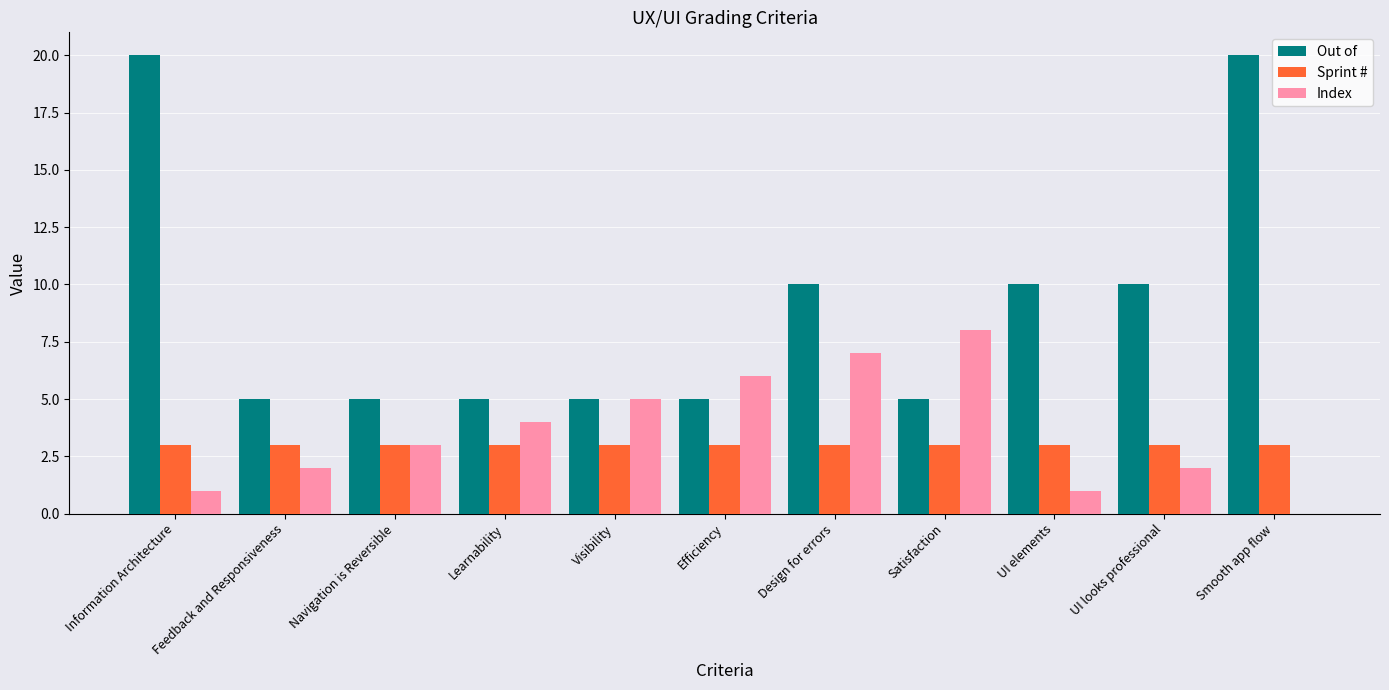

The value of Out of at Visibility is 5. True or false?

True